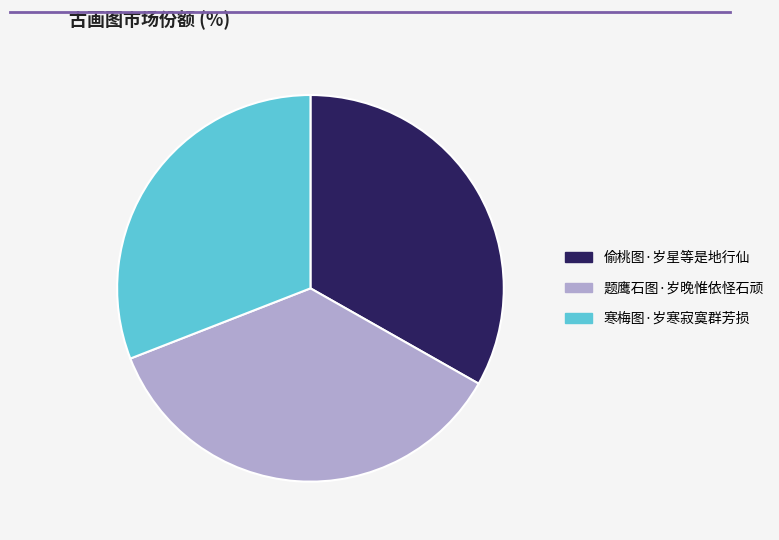

Between 偷桃图·岁星等是地行仙 and 寒梅图·岁寒寂寞群芳损, which is larger?

偷桃图·岁星等是地行仙